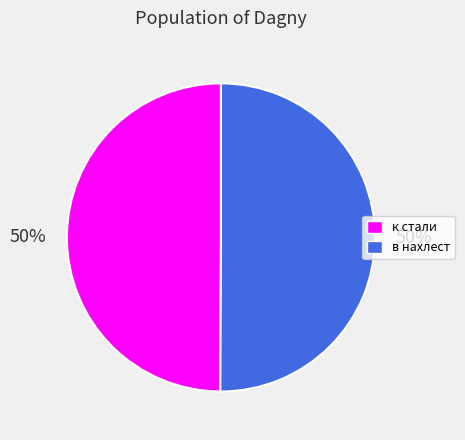

How many segments does this pie chart have?

2